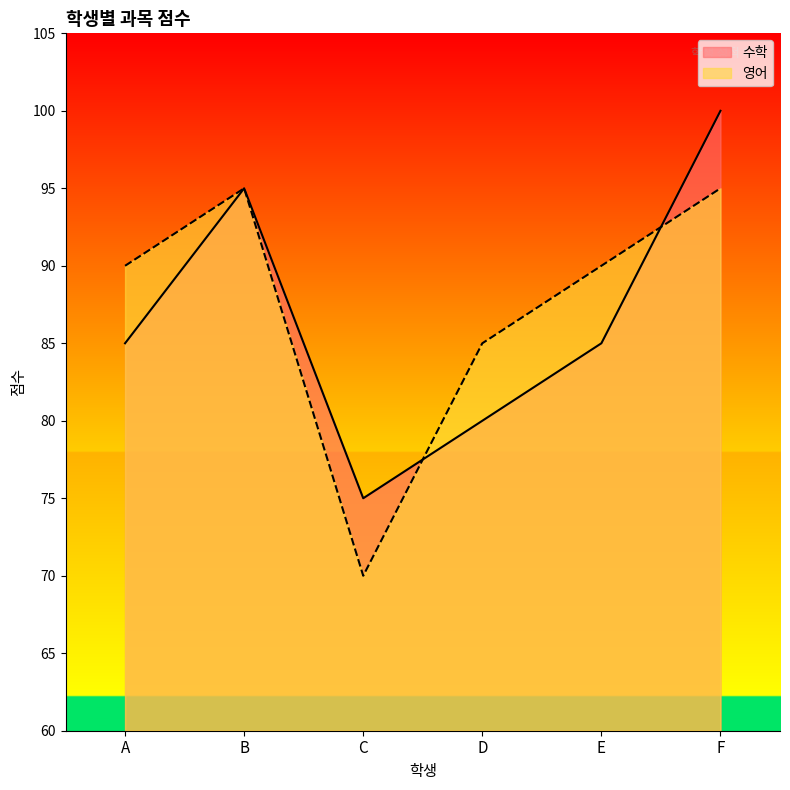

Does the chart have visible grid lines?

No